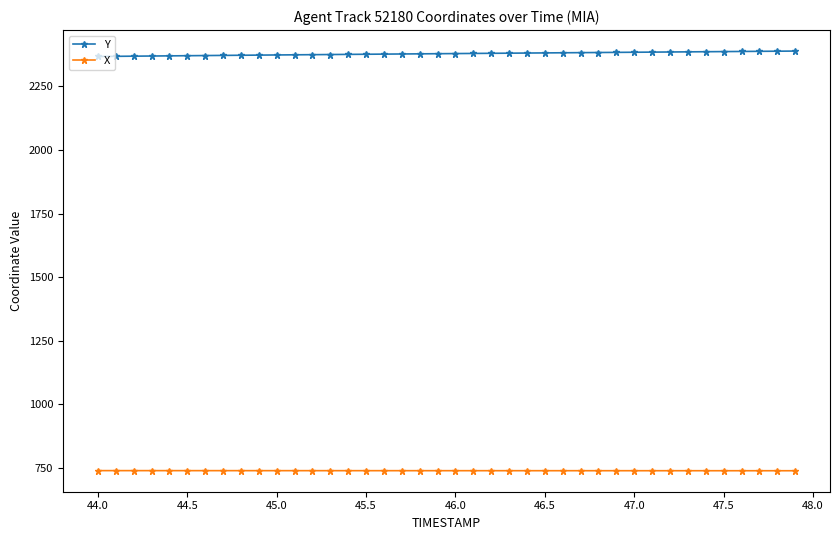

What is the sum of all Y values?

95156.5